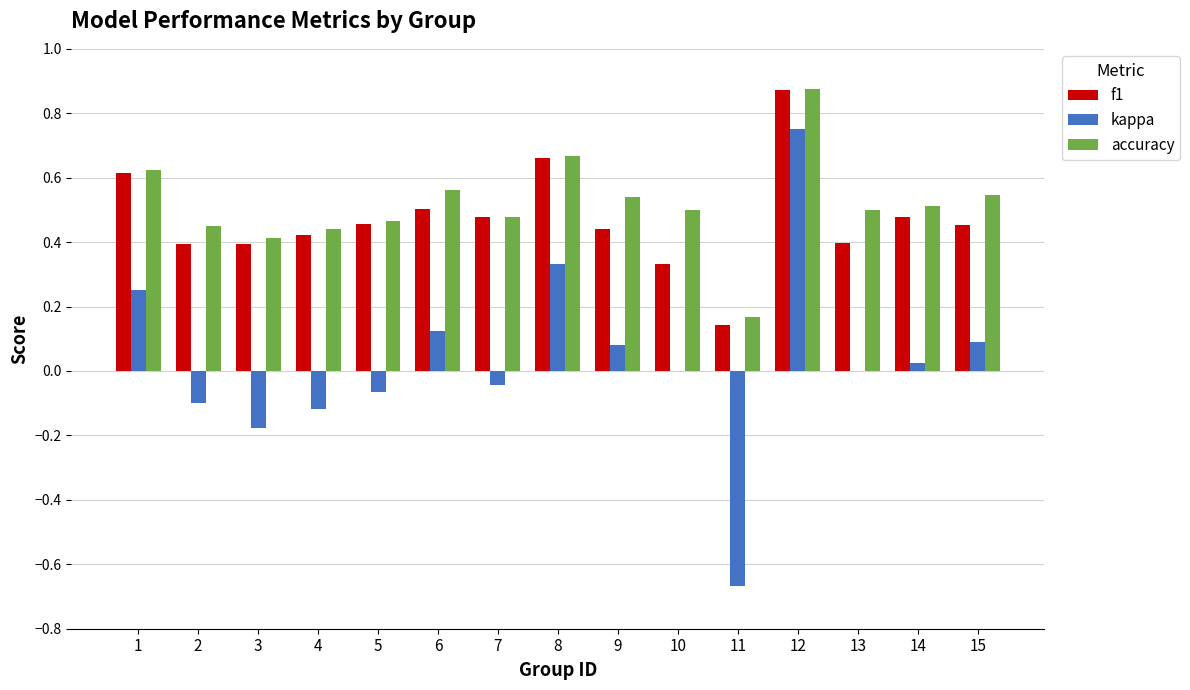

The value of kappa at 9 is 0.1. True or false?

True